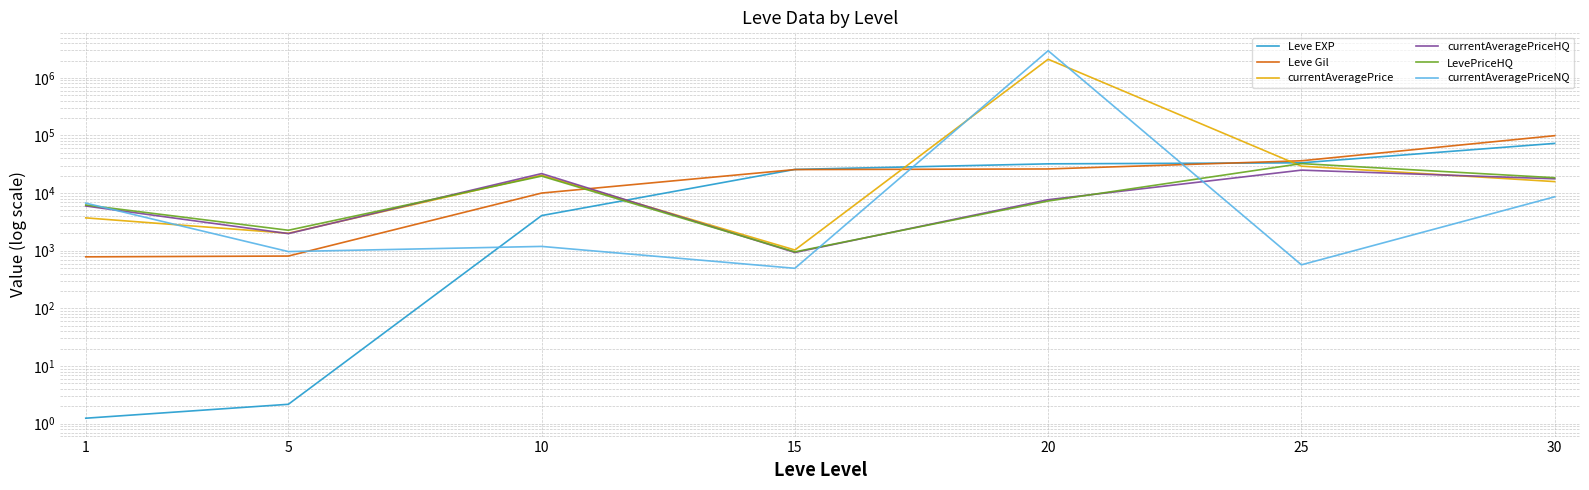

What is the total value across all series at 30?

232744.5